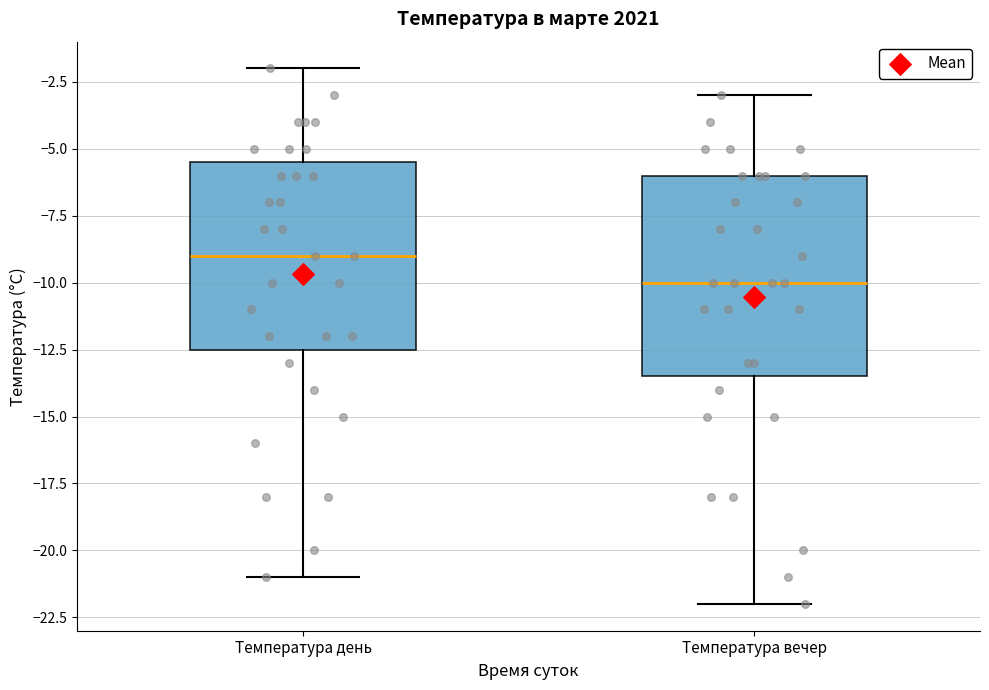

Which box's median line is the lowest?

Температура вечер